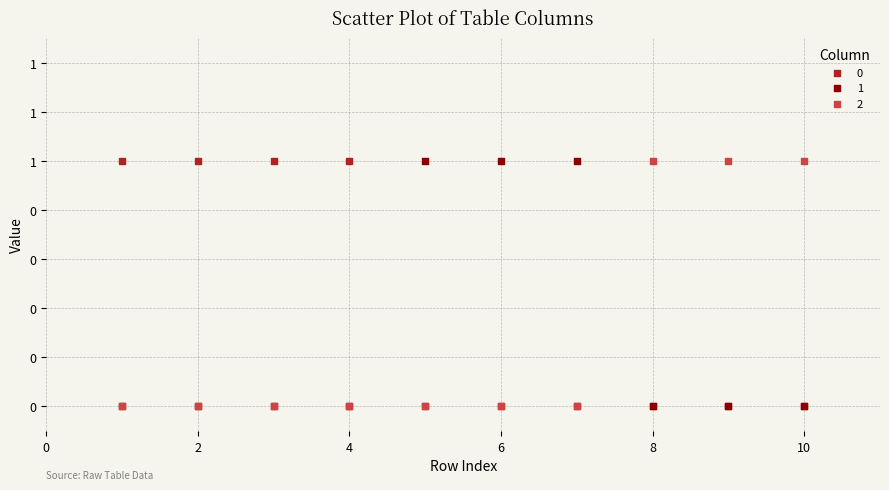

What are all the series names shown in the legend?

0, 1, 2